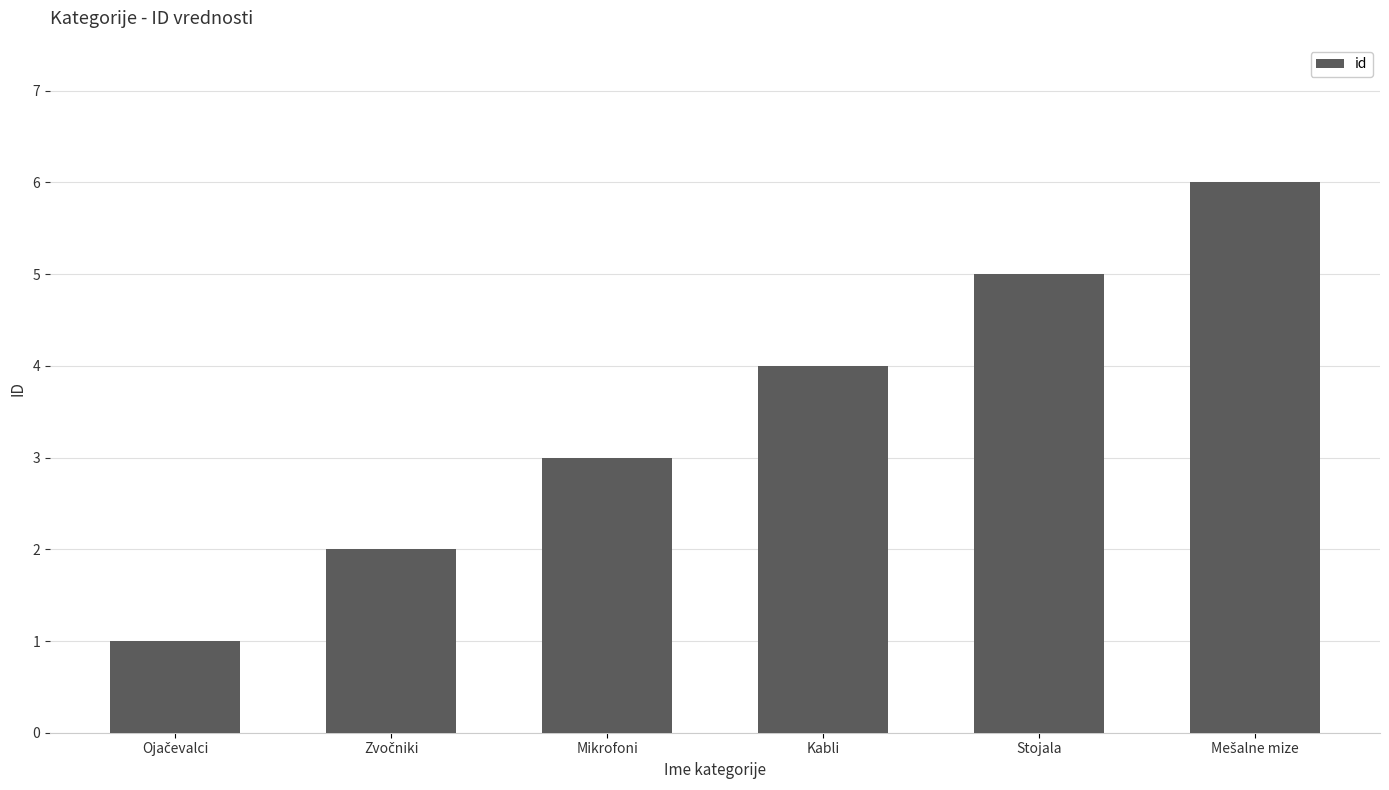

How many categories are shown in the chart?

6